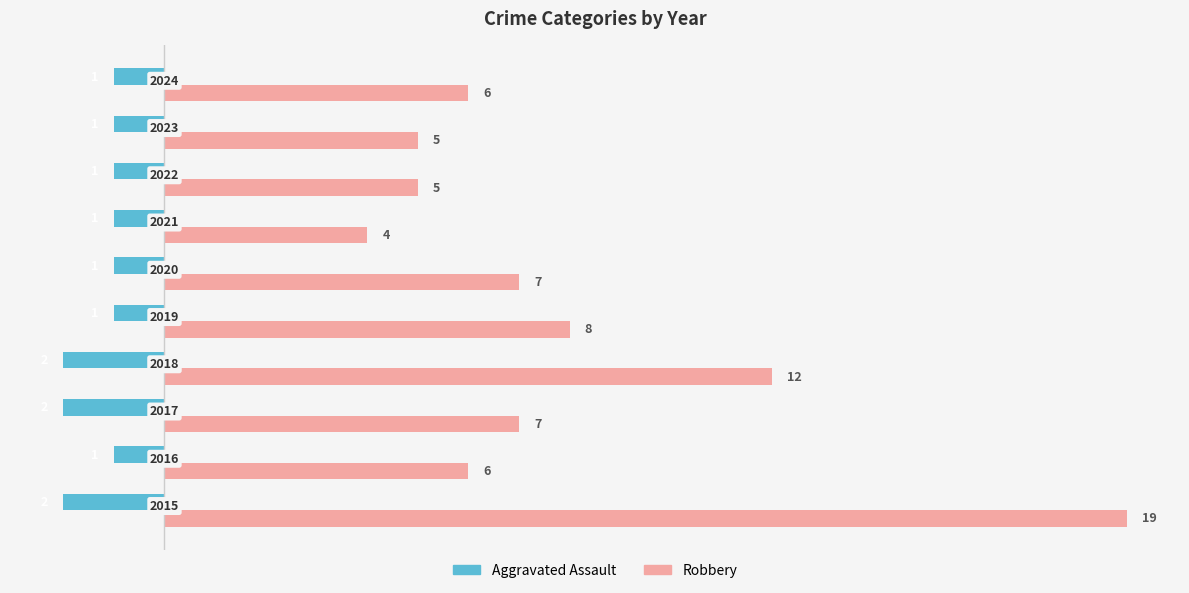

What are all the series names shown in the legend?

Aggravated Assault, Robbery